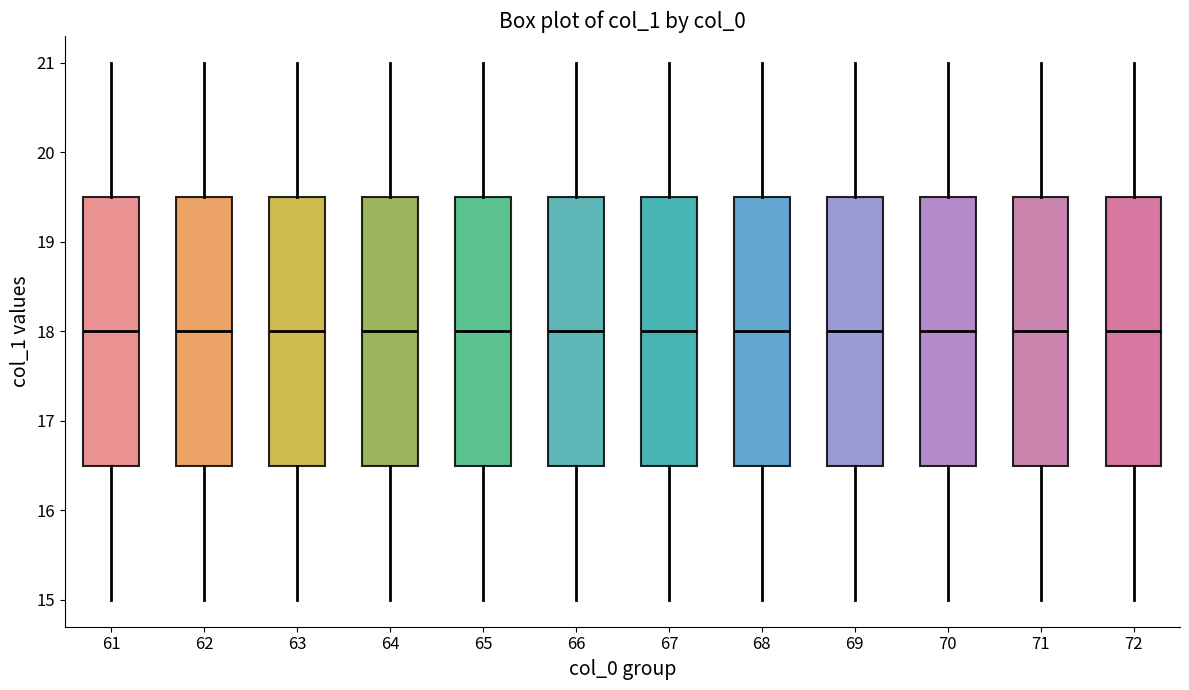

Where does the lower whisker of the box at x = 62 end on the y-axis? The values are not printed on the chart, so give them approximately, as read against the axis.

15.0